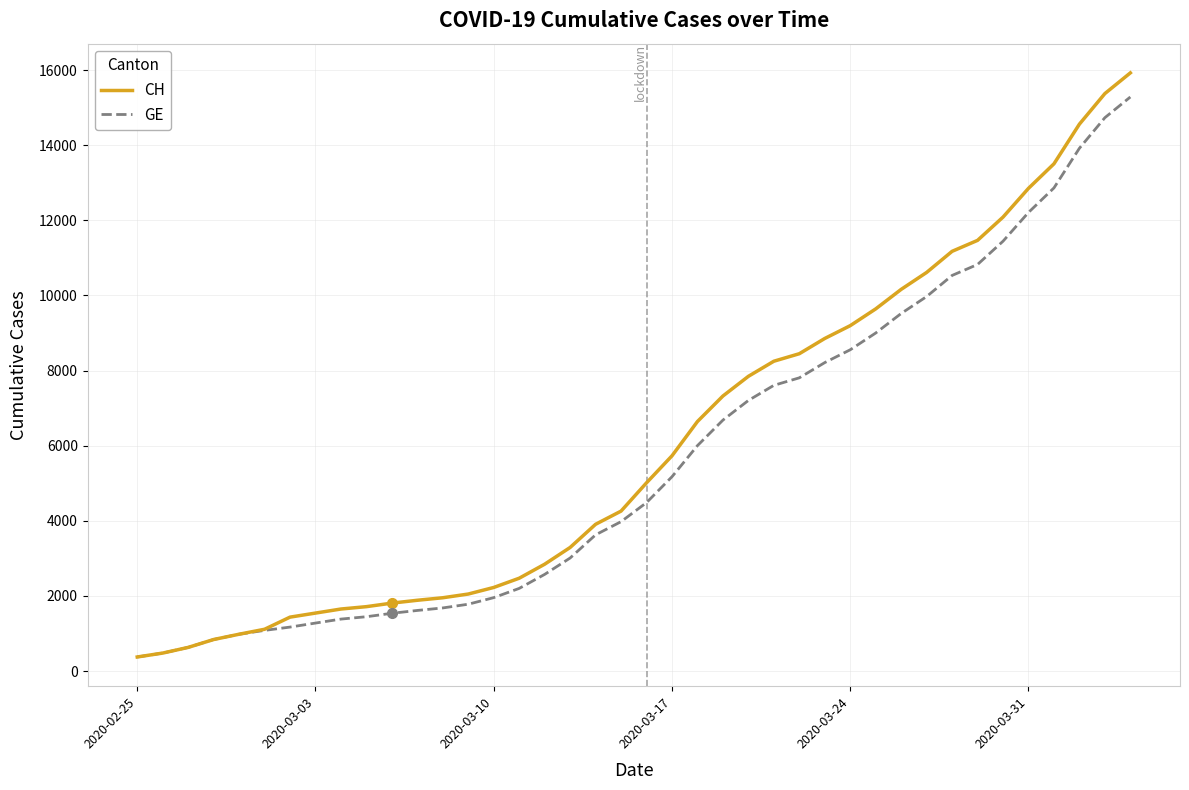

Which series has the widest spread of values?

CH